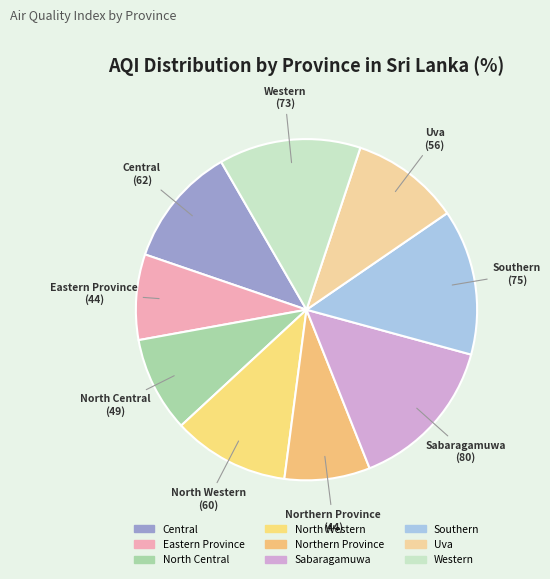

What percentage is the Western slice, to the nearest percent?

13%